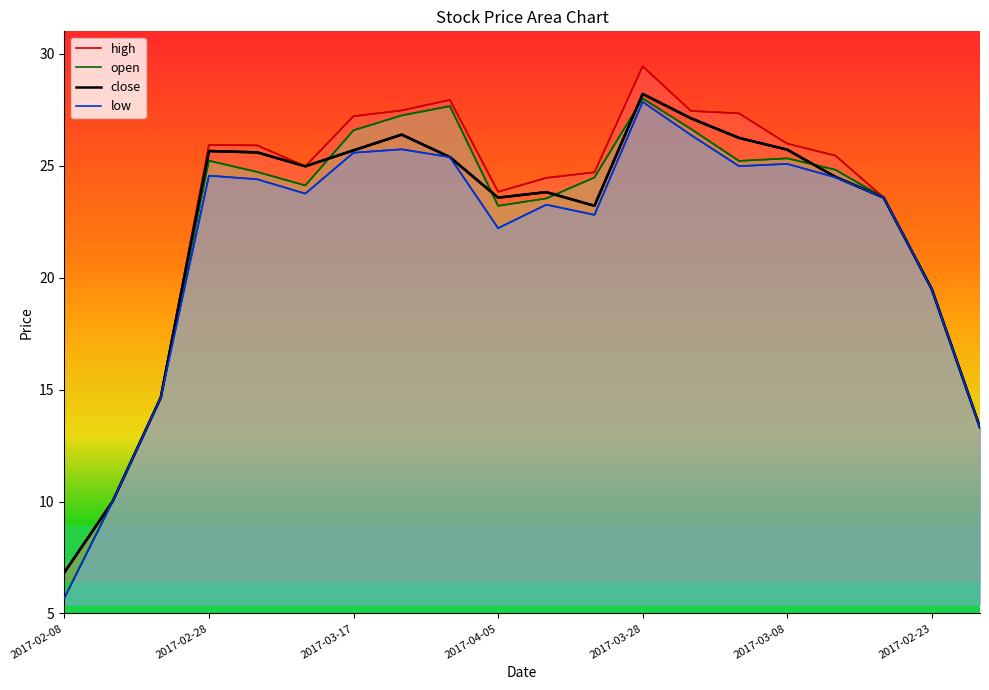

Which category has the lowest value across all series?

2017-02-08